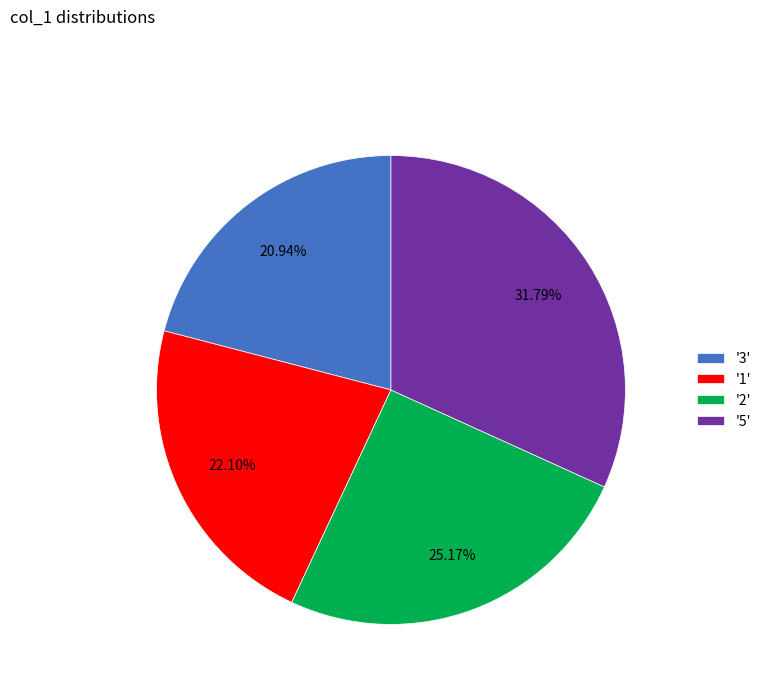

Which has a higher value, '1' or '5'?

'5'